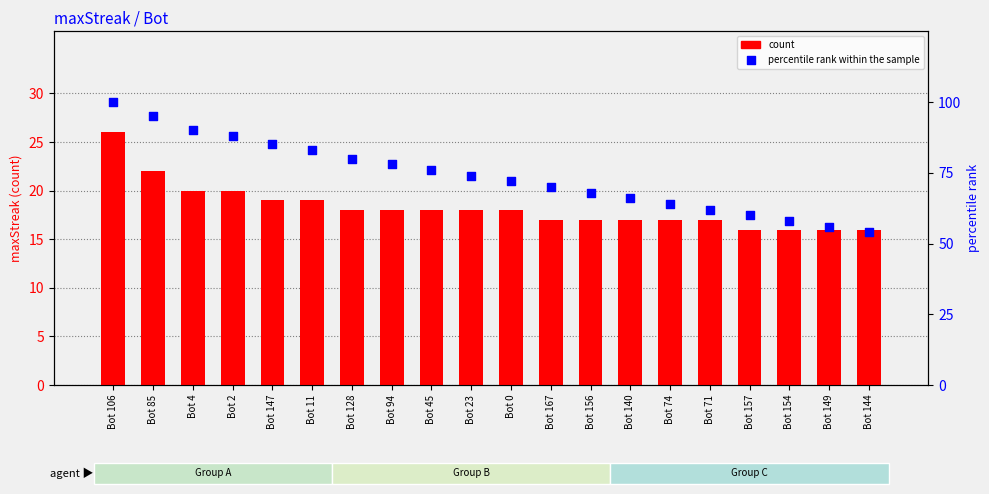

Which series has the largest Y range (max minus min)?

percentile rank within the sample